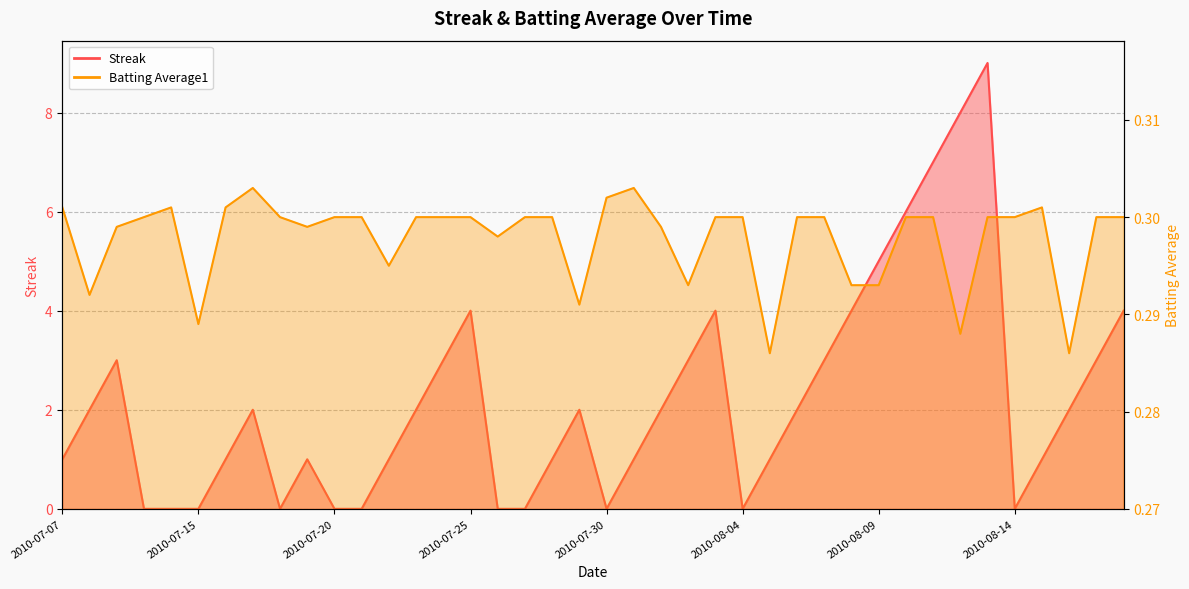

Is it true that Streak equals 5.6 at 2010-07-25?

False